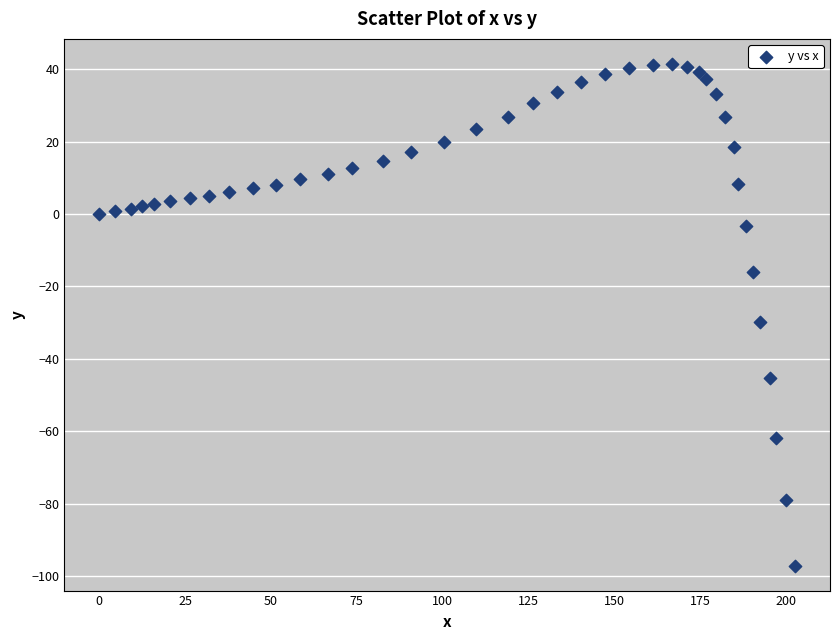

What is the range of X values (max minus min)?

202.7